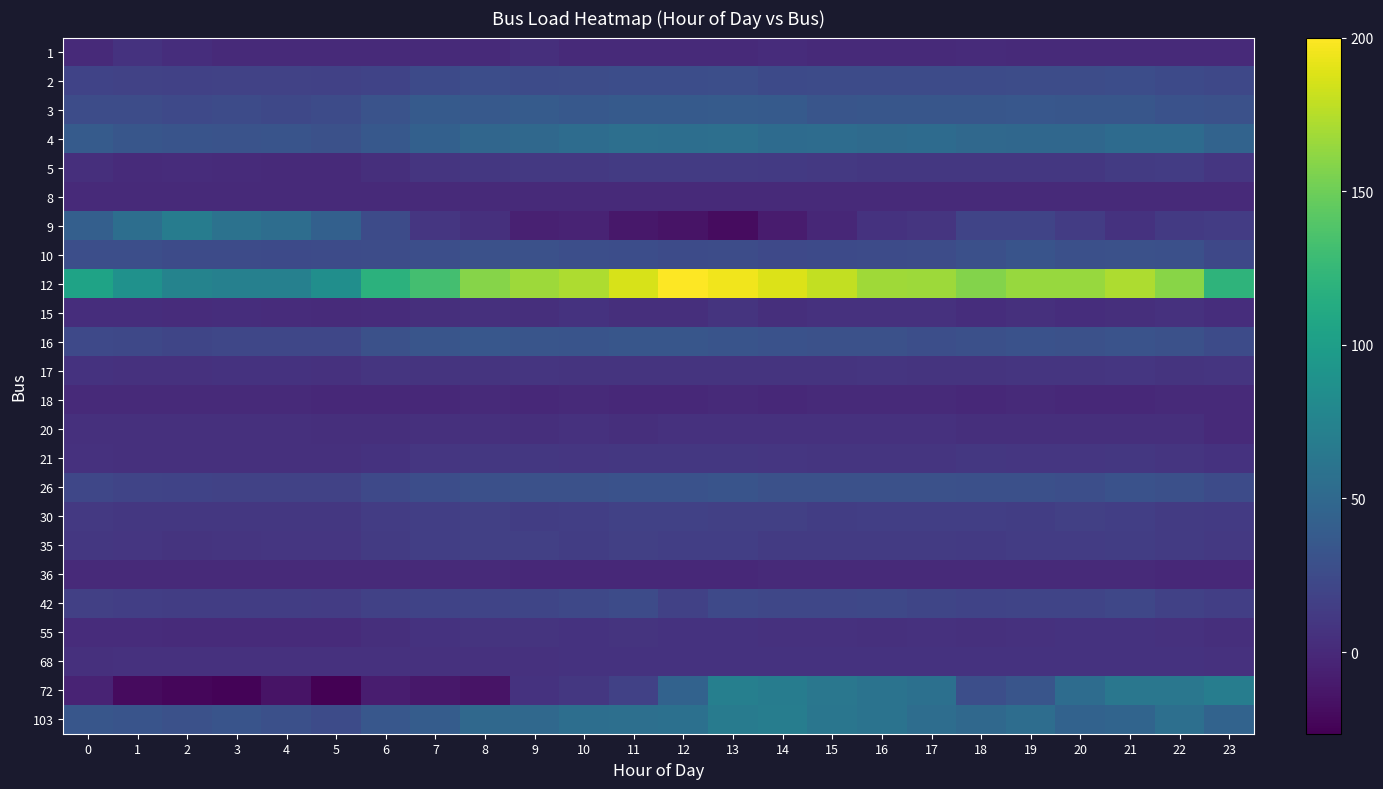

Rank the series at 20 from lowest to highest value.

18, 8, 36, 1, 15, 20, 68, 55, 17, 21, 5, 35, 9, 30, 42, 2, 26, 10, 16, 3, 103, 4, 72, 12